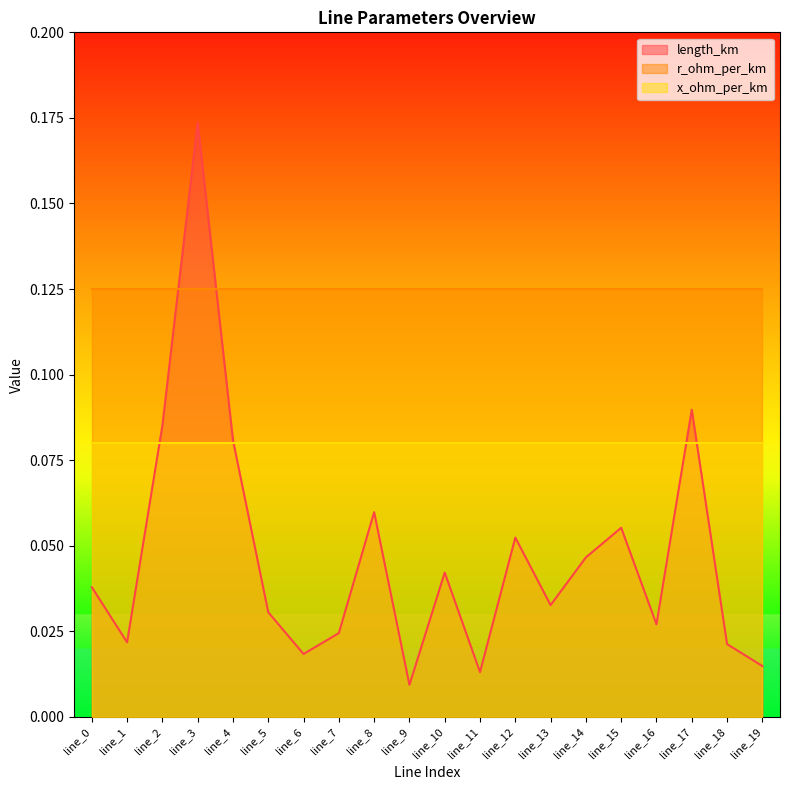

Between line_7 and line_10, which series saw the biggest shift?

length_km